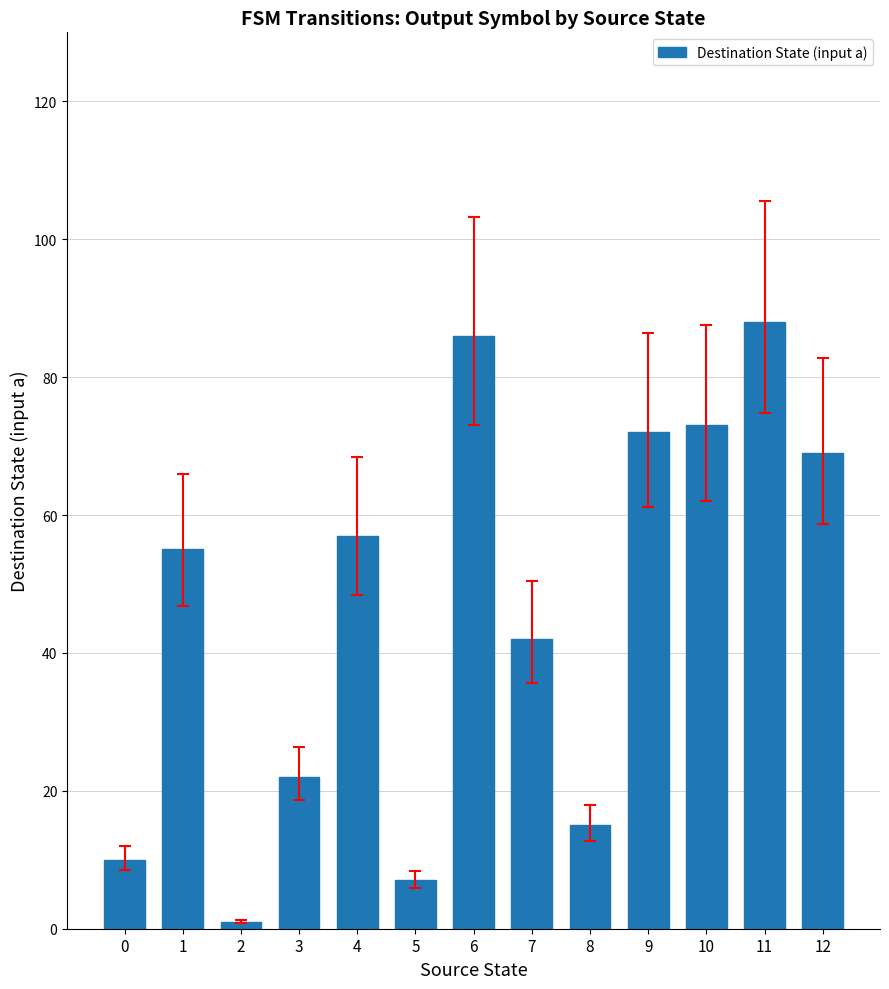

What is the difference between the maximum and minimum values?

87